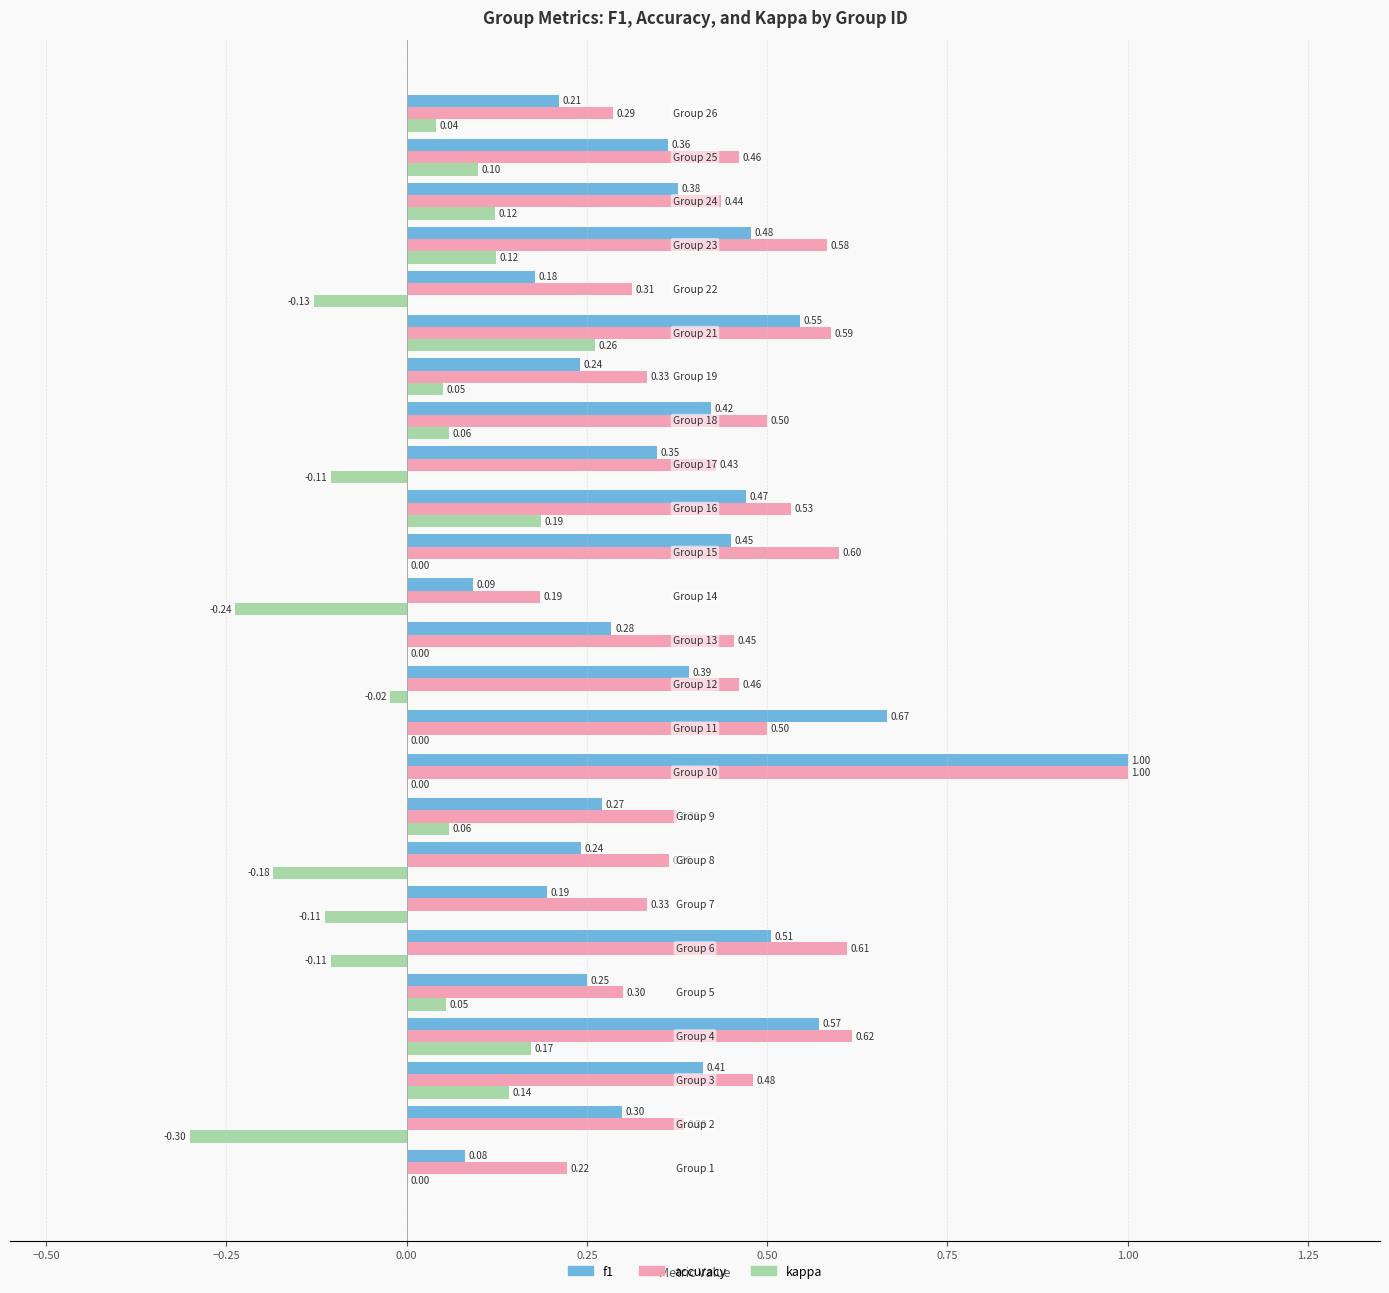

What are all the series names shown in the legend?

f1, accuracy, kappa